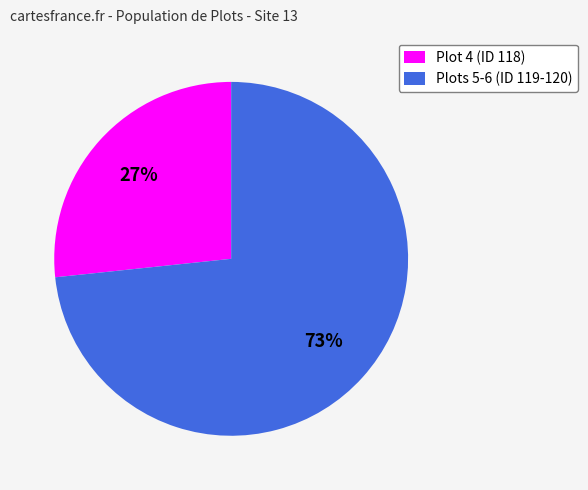

Combined, do Plot 4 (ID 118) and Plots 5-6 (ID 119-120) account for over 50%?

Yes